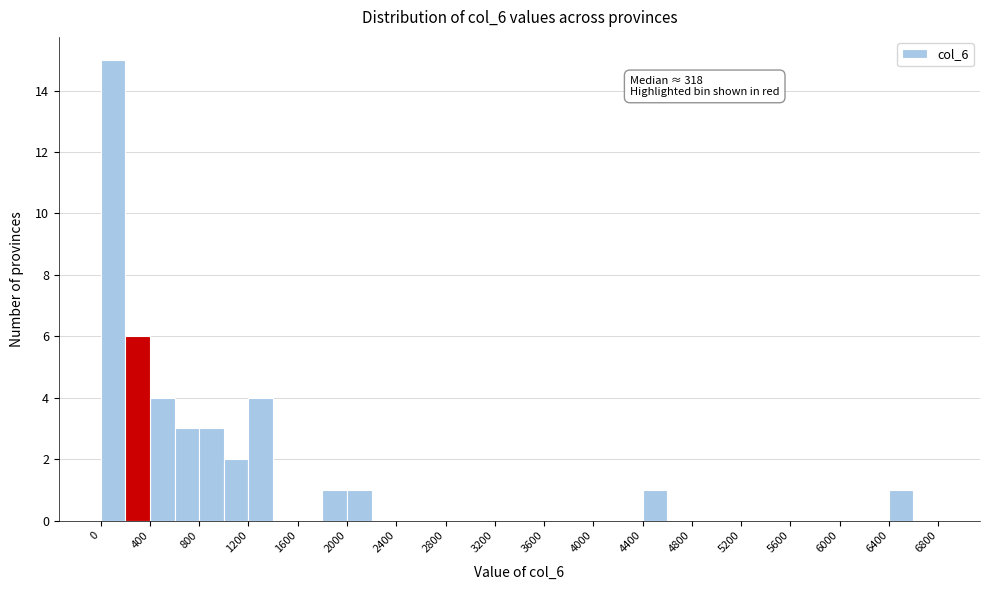

Over which range of the x-axis is the bar tallest?

0 to 200